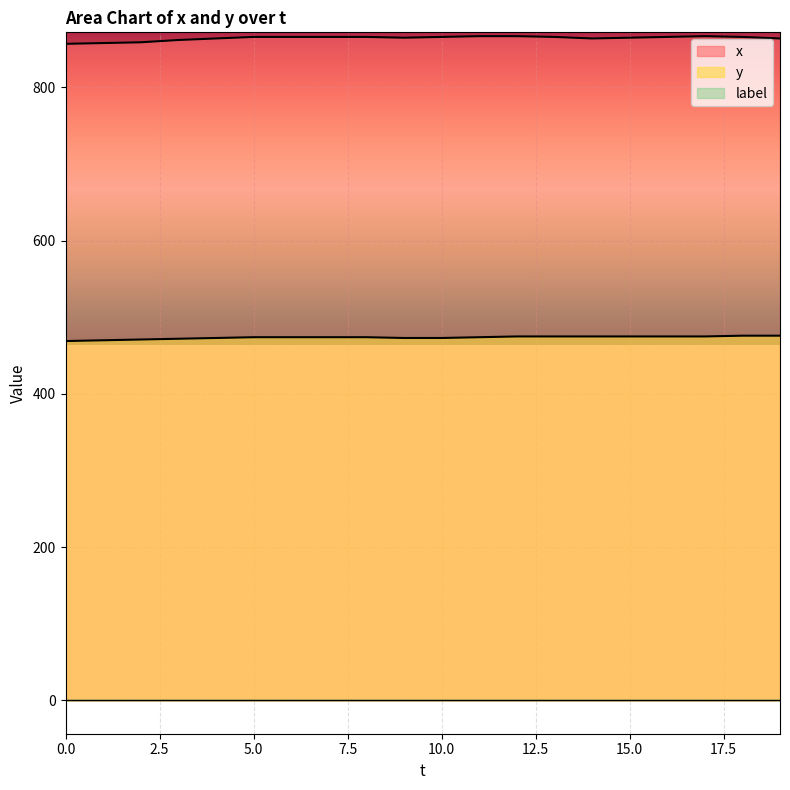

How many y values are between 473 and 475?

14